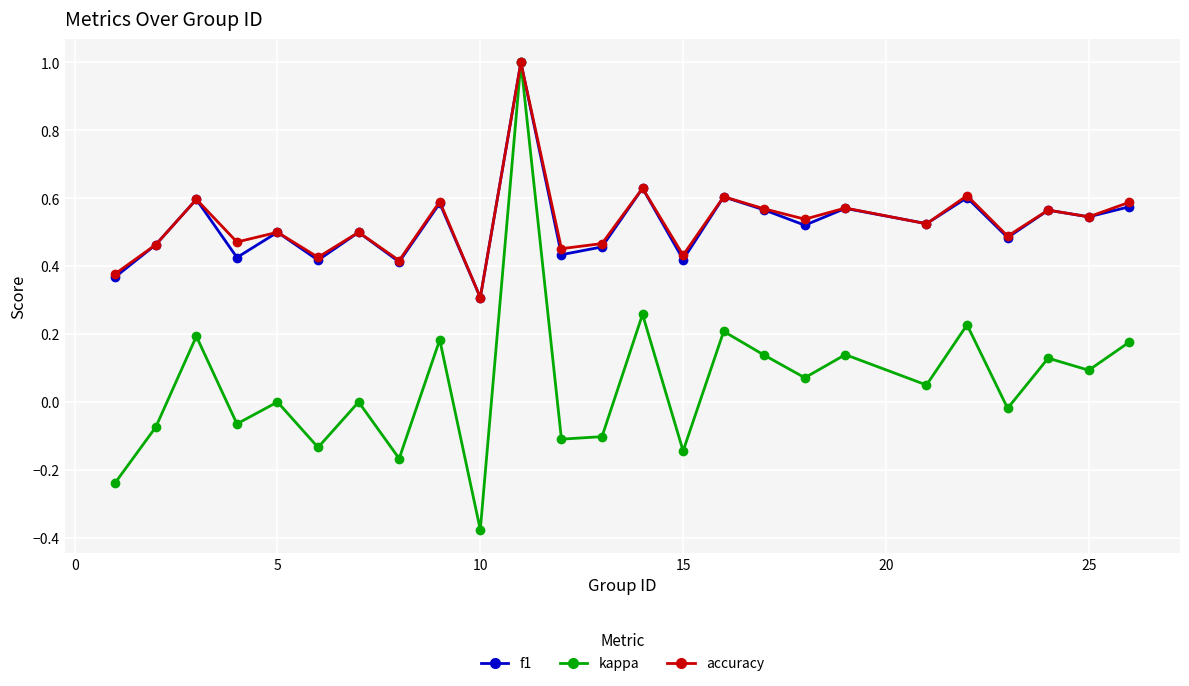

True or false: f1 has more than 2 points higher than both neighbors.

True